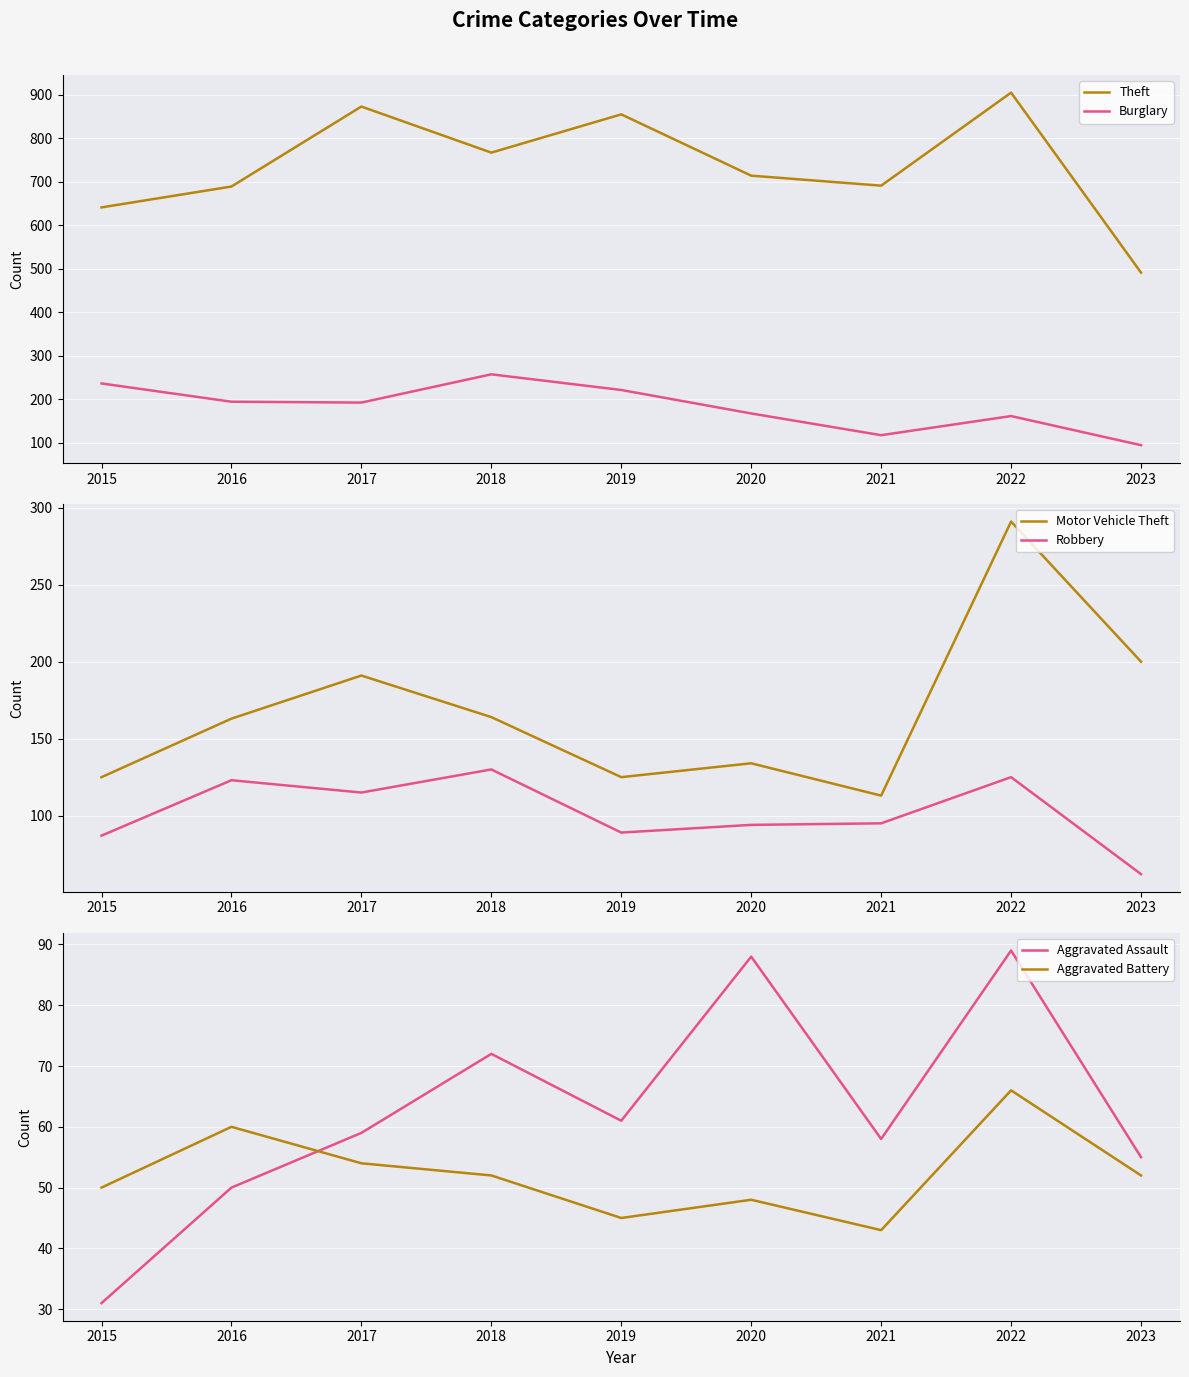

True or false: Theft and Robbery cross at least once.

False